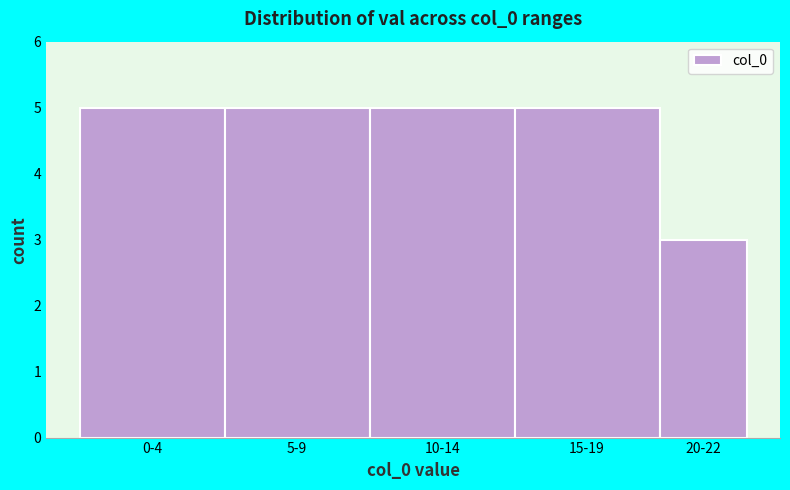

Reading right to left, transcribe all the data shown in this chart.

3	5	5	5	5